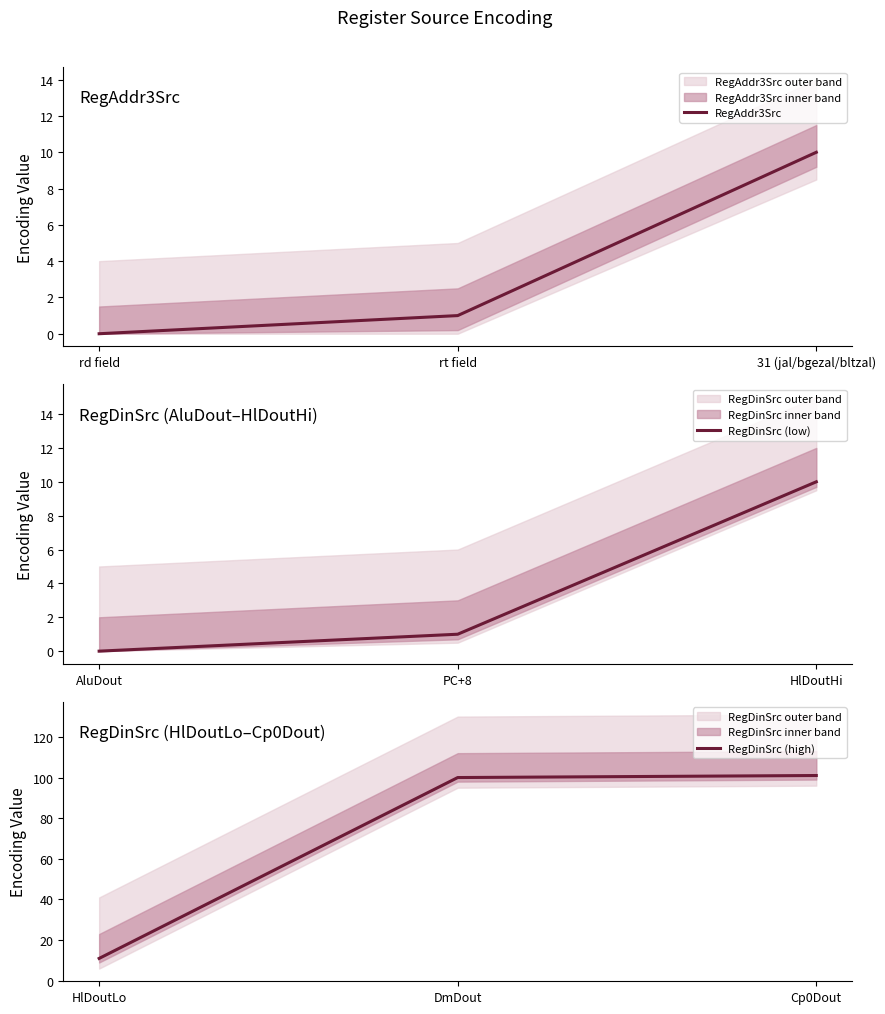

How many lines are shown in the chart?

3